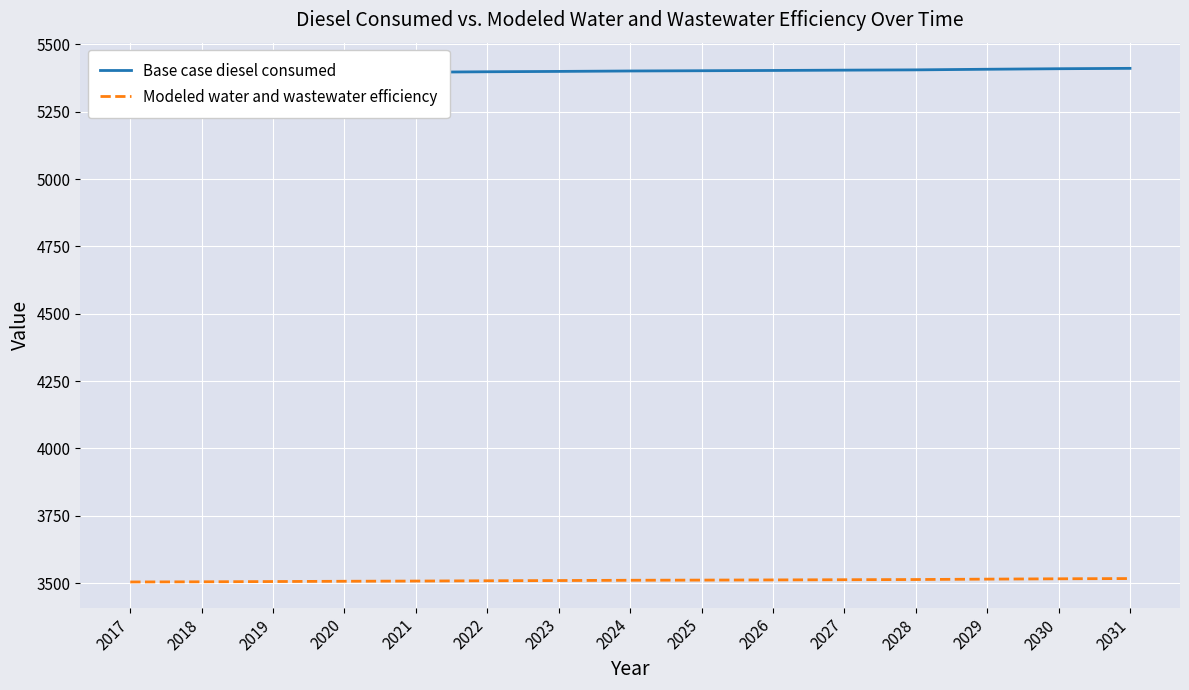

What is the sum of all Base case diesel consumed values?

81014.6